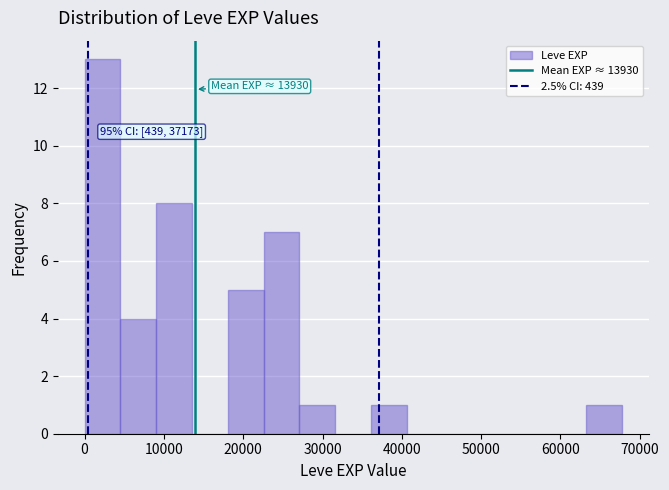

Which range on the x-axis has the tallest bar?

0 to 5000